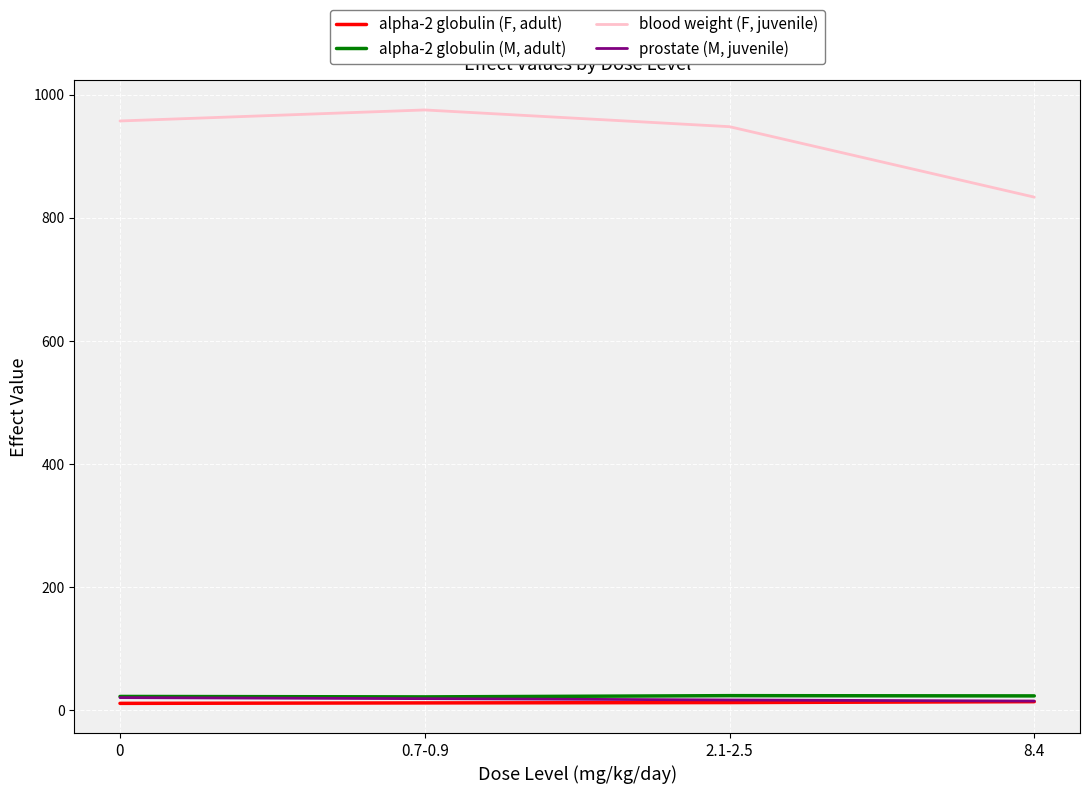

What is the average value of the alpha-2 globulin (M, adult) series?

22.0